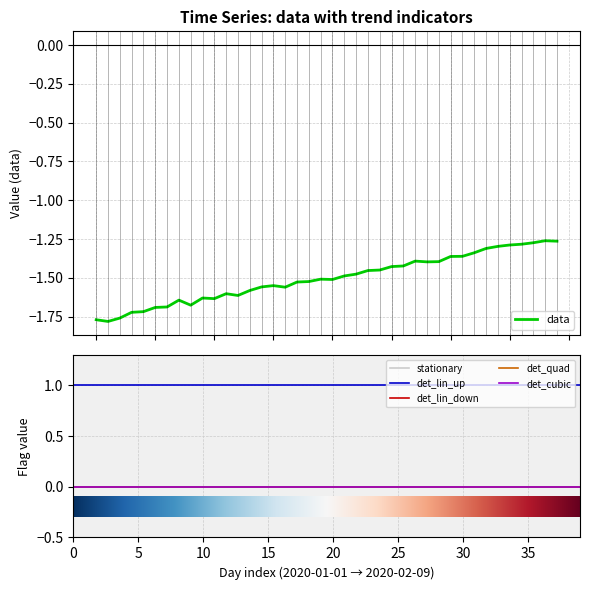

How many series are shown in this chart?

6